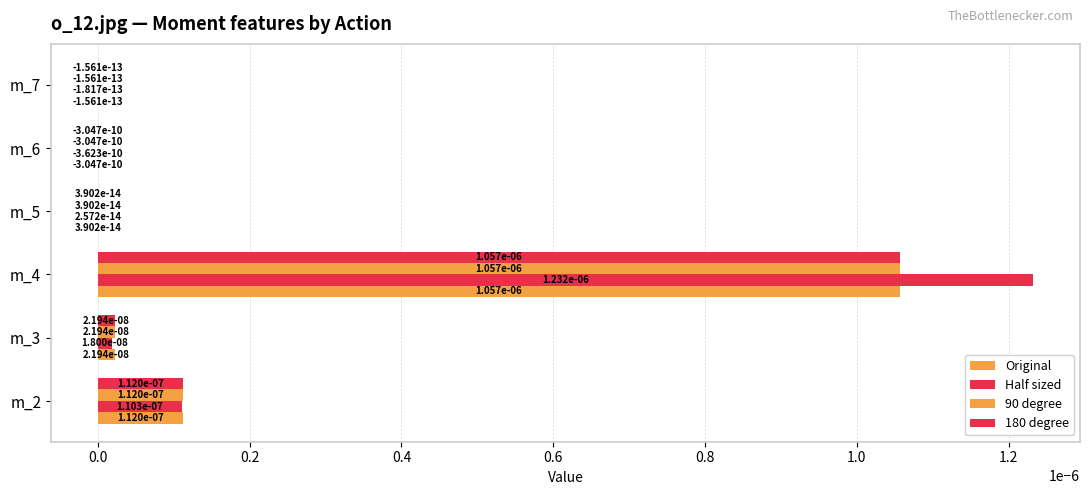

At how many categories does at least one series exceed 0?

4